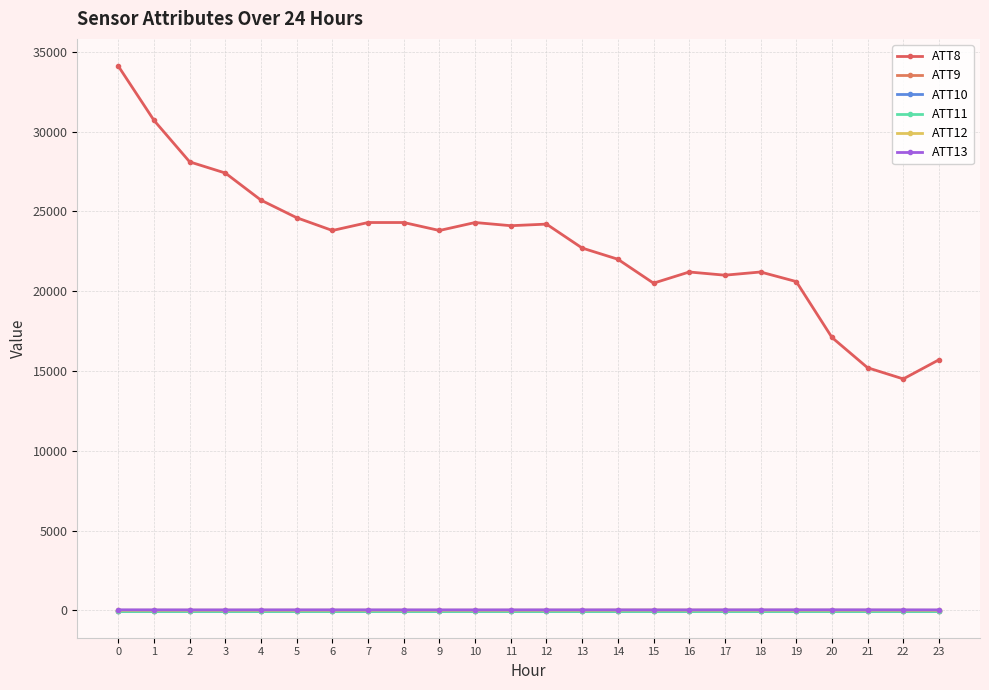

Reading right to left, list all the values displayed in this chart.

ATT8: 23=15700.0	22=14500.0	21=15200.0	20=17100.0	19=20600.0	18=21200.0	17=21000.0	16=21200.0	15=20500.0	14=22000.0	13=22700.0	12=24200.0	11=24100.0	10=24300.0	9=23800.0	8=24300.0	7=24300.0	6=23800.0	5=24600.0	4=25700.0	3=27400.0	2=28100.0	1=30700.0	0=34100.0
ATT9: 23=-10.0	22=-10.0	21=-10.0	20=-10.0	19=-10.0	18=-10.0	17=-10.0	16=-10.0	15=-10.0	14=-10.0	13=-10.0	12=-10.0	11=-10.0	10=-10.0	9=-10.0	8=-10.0	7=-10.0	6=-10.0	5=-10.0	4=-10.0	3=-10.0	2=-10.0	1=-10.0	0=-10.0
ATT10: 23=-10.0	22=-10.0	21=-10.0	20=-10.0	19=-10.0	18=-10.0	17=-10.0	16=-10.0	15=-10.0	14=-10.0	13=-10.0	12=-10.0	11=-10.0	10=-10.0	9=-10.0	8=-10.0	7=-10.0	6=-10.0	5=-10.0	4=-10.0	3=-10.0	2=-10.0	1=-10.0	0=-10.0
ATT11: 23=-10.0	22=-10.0	21=-10.0	20=-10.0	19=-10.0	18=-10.0	17=-10.0	16=-10.0	15=-10.0	14=-10.0	13=-10.0	12=-10.0	11=-10.0	10=-10.0	9=-10.0	8=-10.0	7=-10.0	6=-10.0	5=-10.0	4=-10.0	3=-10.0	2=-10.0	1=-10.0	0=-10.0
ATT12: 23=5.1	22=8.8	21=11.2	20=11.3	19=12.1	18=13.4	17=14.3	16=16.3	15=17.9	14=16.0	13=10.6	12=11.0	11=9.2	10=8.9	9=8.8	8=9.2	7=8.8	6=8.4	5=8.3	4=8.2	3=8.7	2=8.5	1=7.3	0=6.2
ATT13: 23=28.3	22=30.0	21=32.0	20=34.1	19=33.4	18=32.3	17=31.8	16=29.8	15=29.6	14=30.7	13=31.0	12=30.7	11=30.2	10=29.1	9=29.2	8=30.1	7=30.9	6=30.8	5=30.6	4=29.9	3=29.3	2=29.2	1=30.5	0=32.0